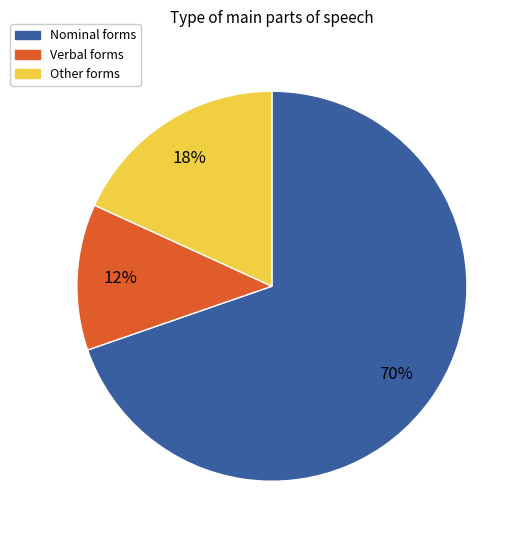

To the nearest percent, what is the difference between the largest and smallest slice percentages?

58%